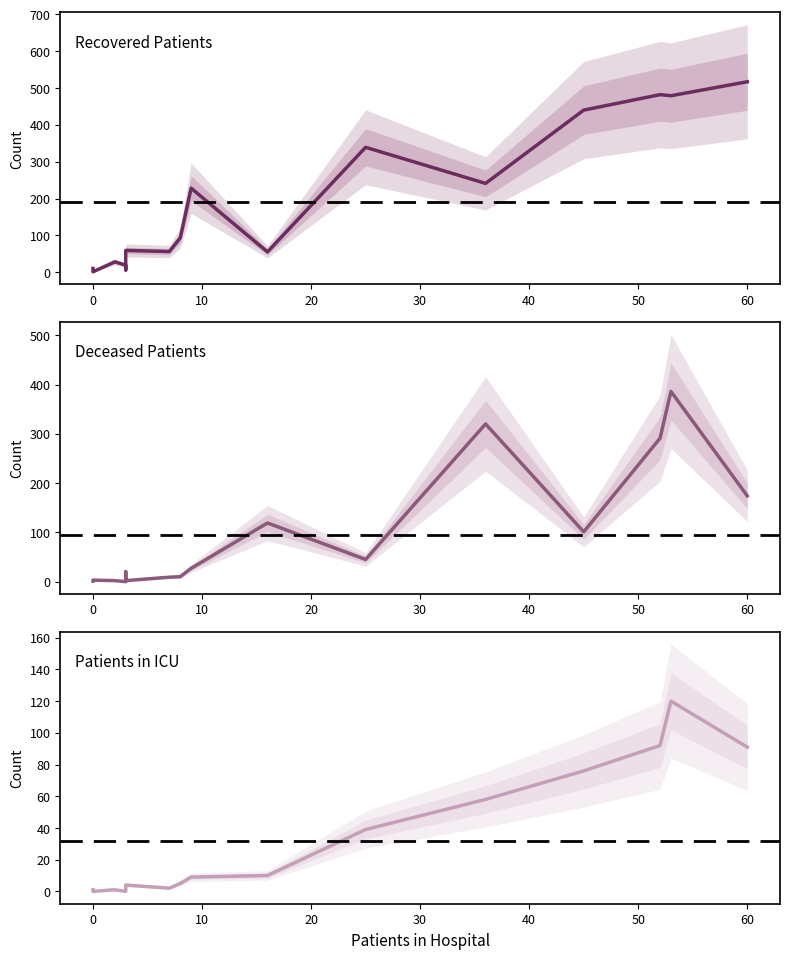

Count the number of data series in this chart.

3